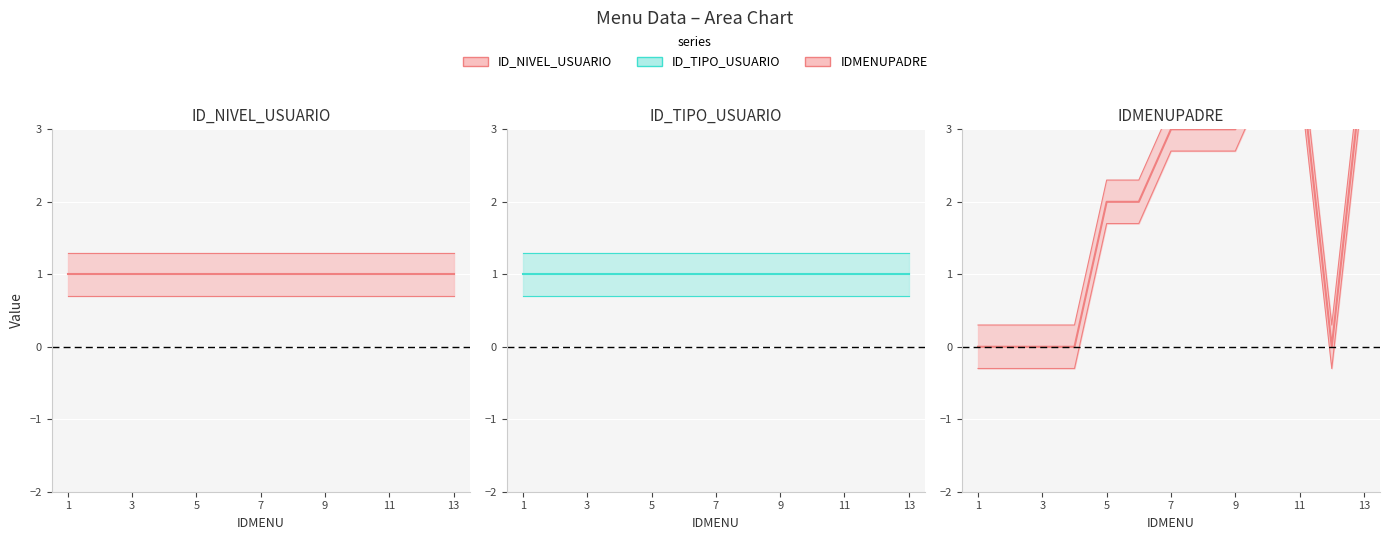

What value does the IDMENUPADRE series have at 5?

2